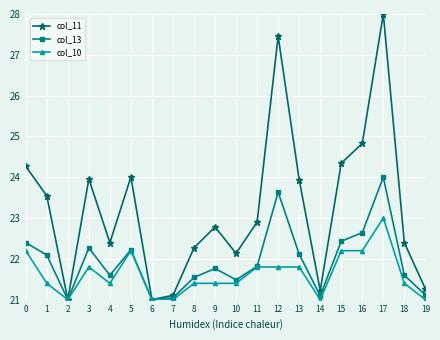

Which series has the largest total across all categories?

col_11